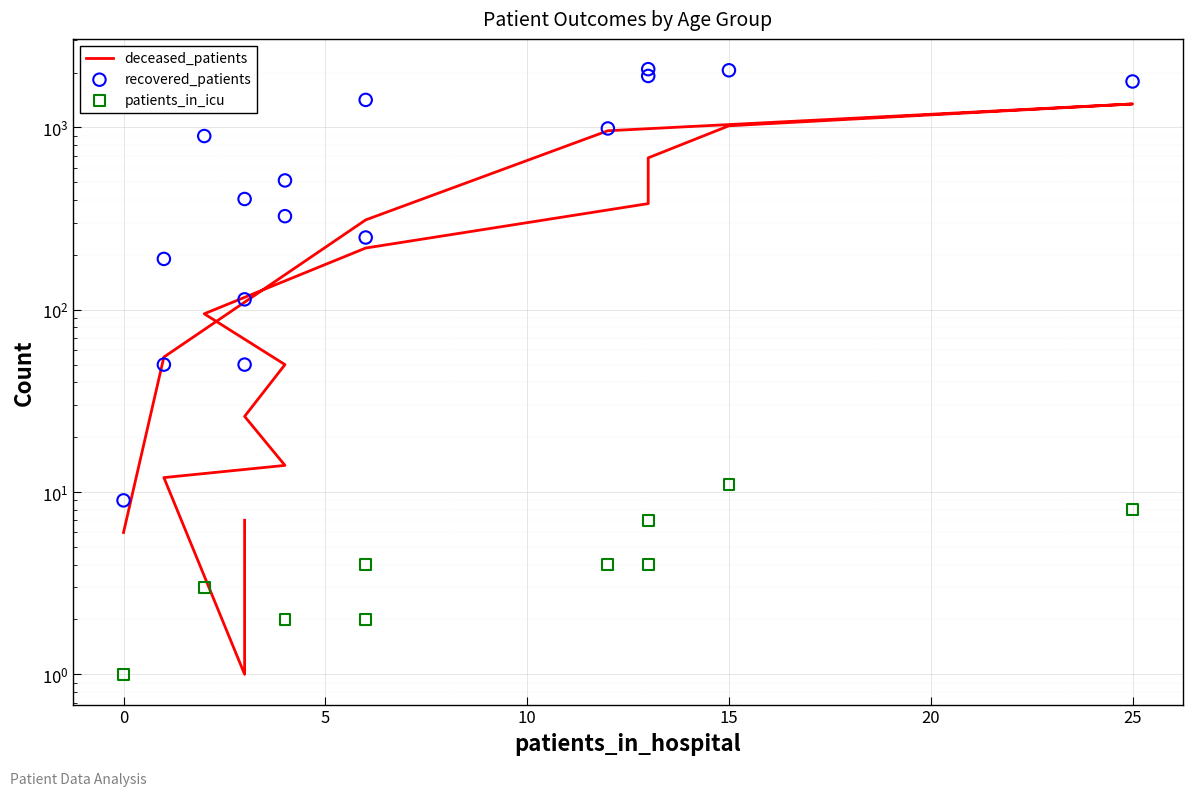

Which series contains the highest Y value?

recovered_patients